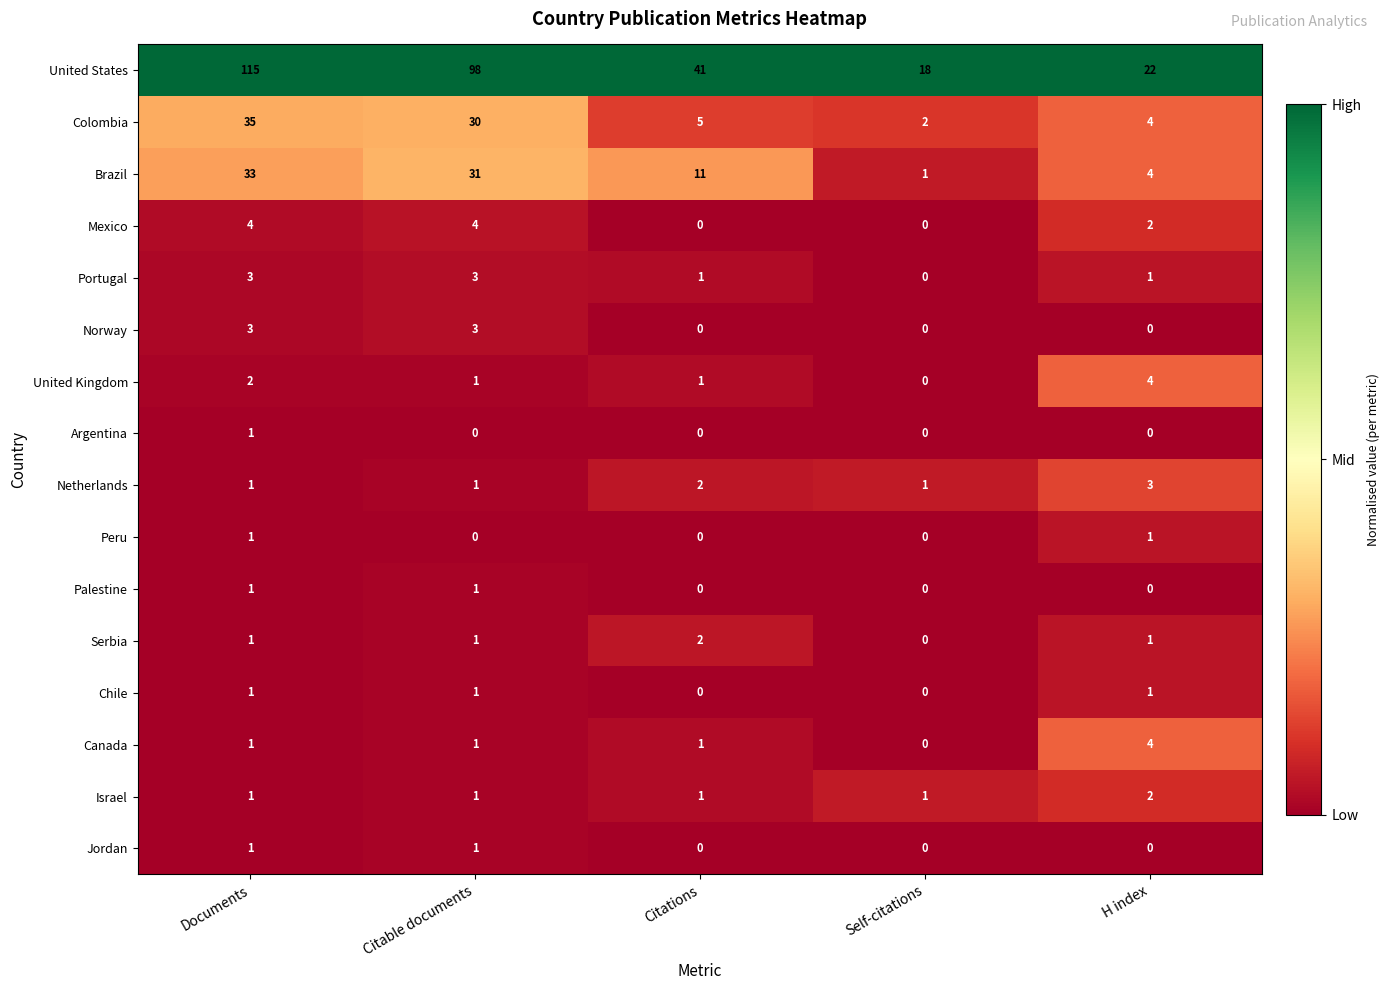

What is the greatest value displayed?

115